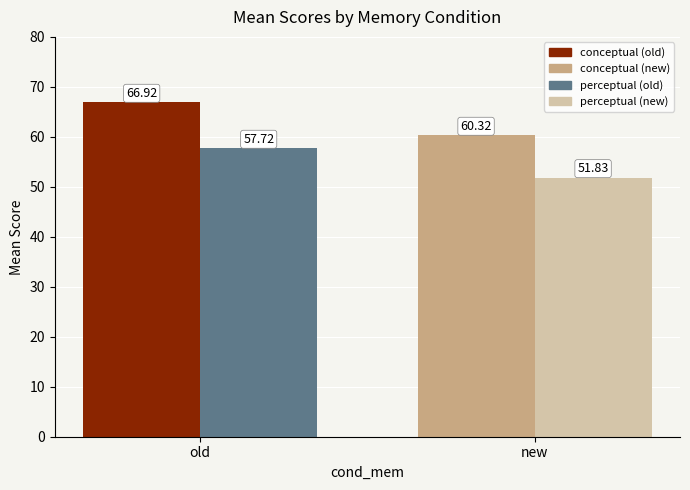

What is the total value across all series at old?

124.6